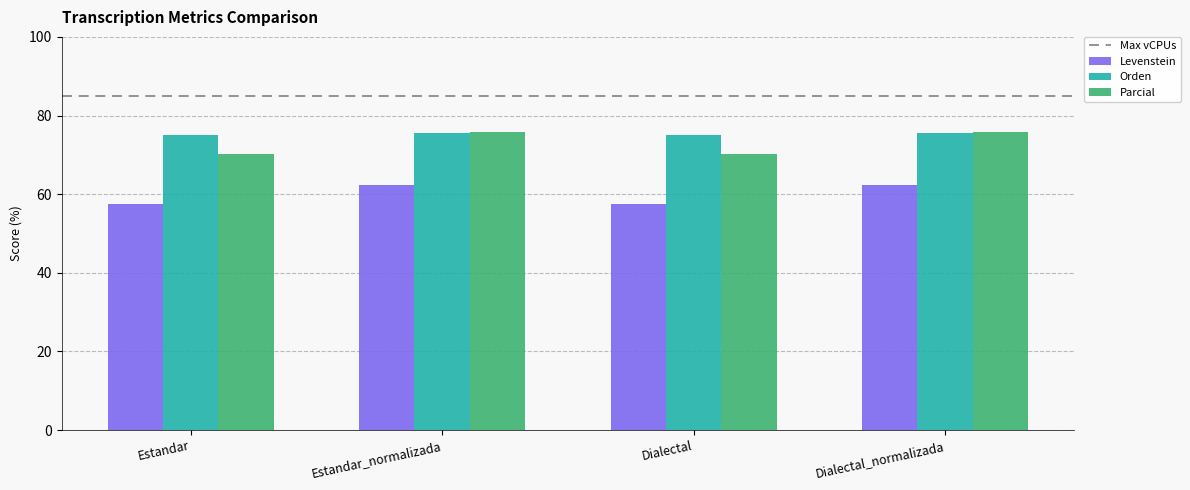

What position from the left is Estandar?

1